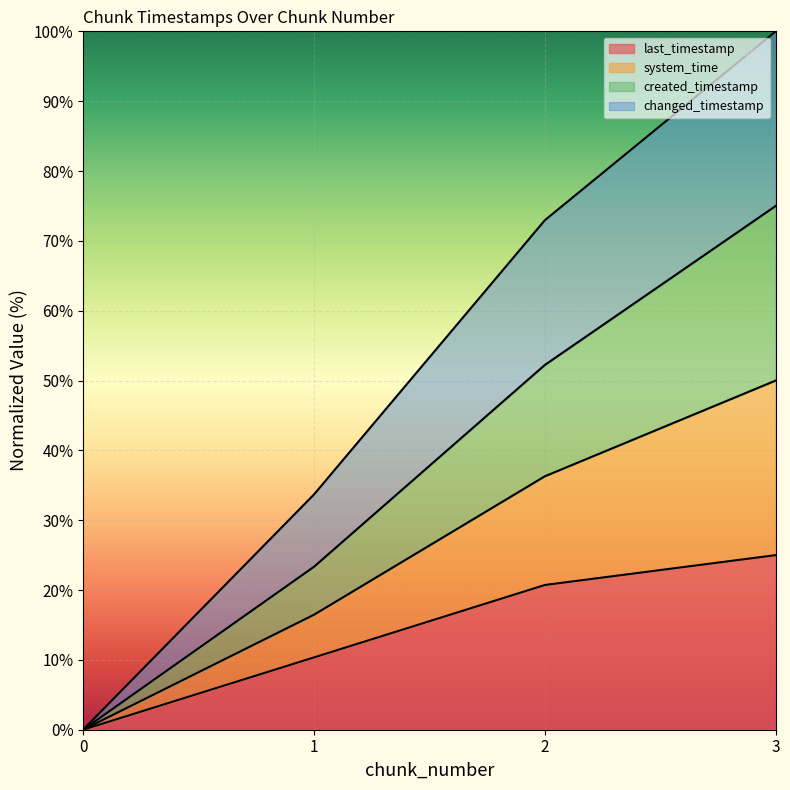

How many data points in changed_timestamp are less than 72?

2